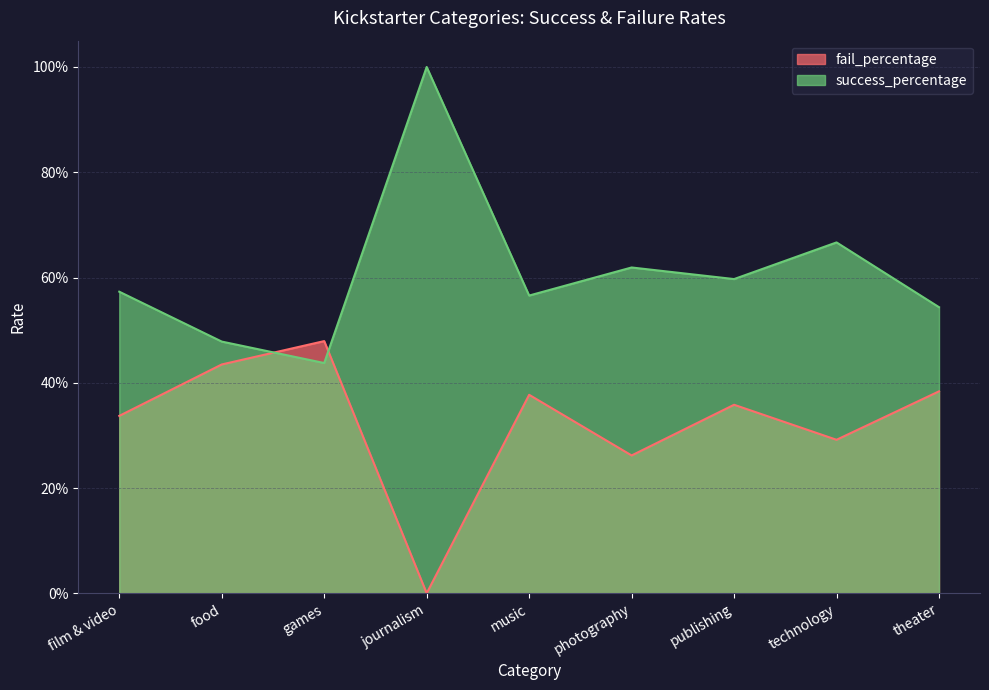

True or false: fail_percentage has more than 1 interior local peaks.

True